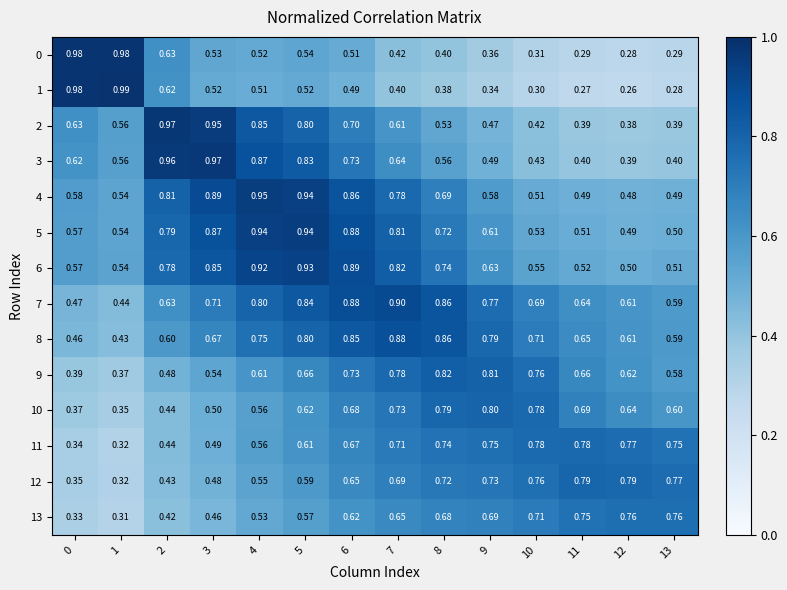

Is the value of 4 at 11 greater than the value of 5 at 6?

No